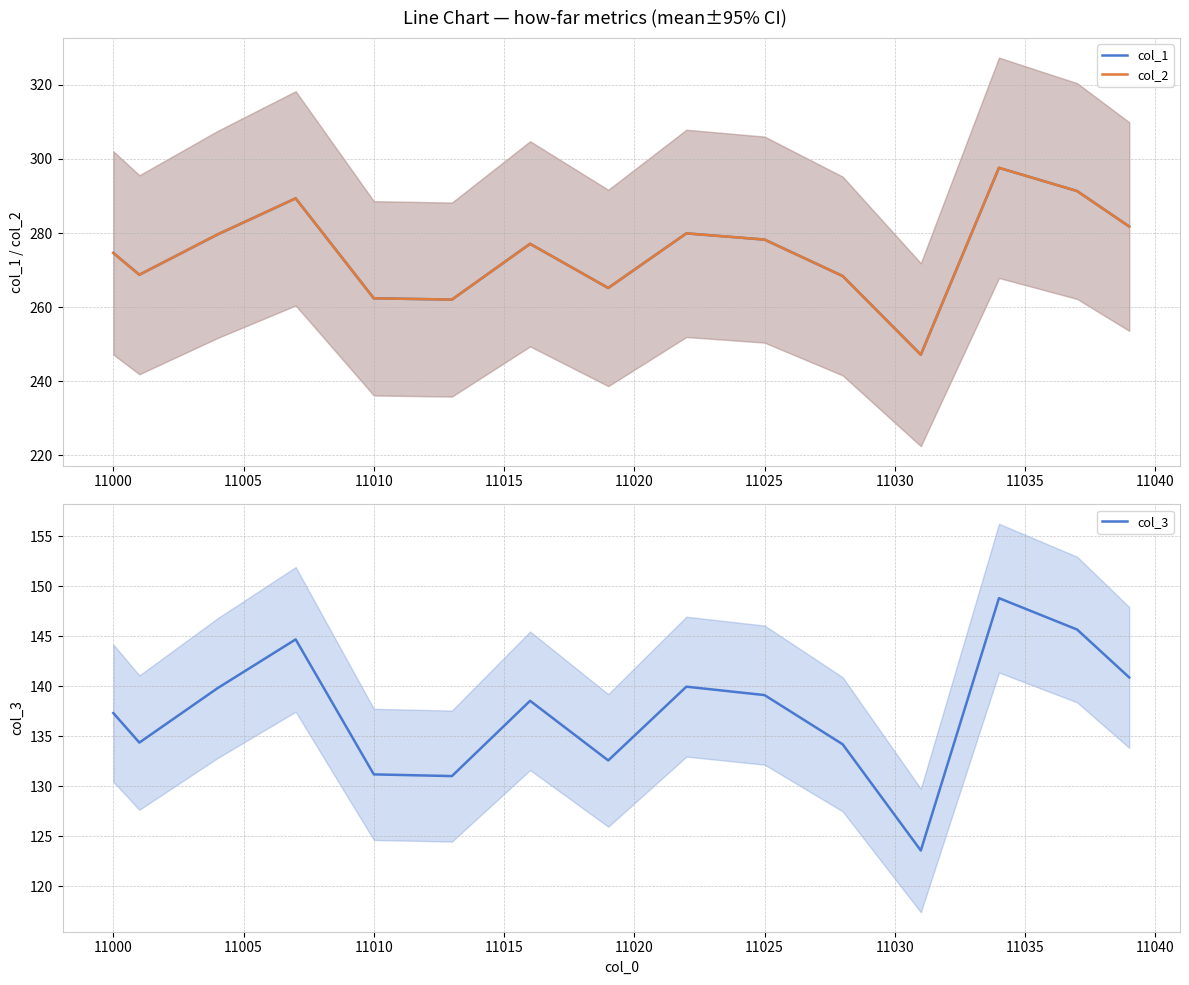

What are all the series names shown in the legend?

col_1, col_2, col_3